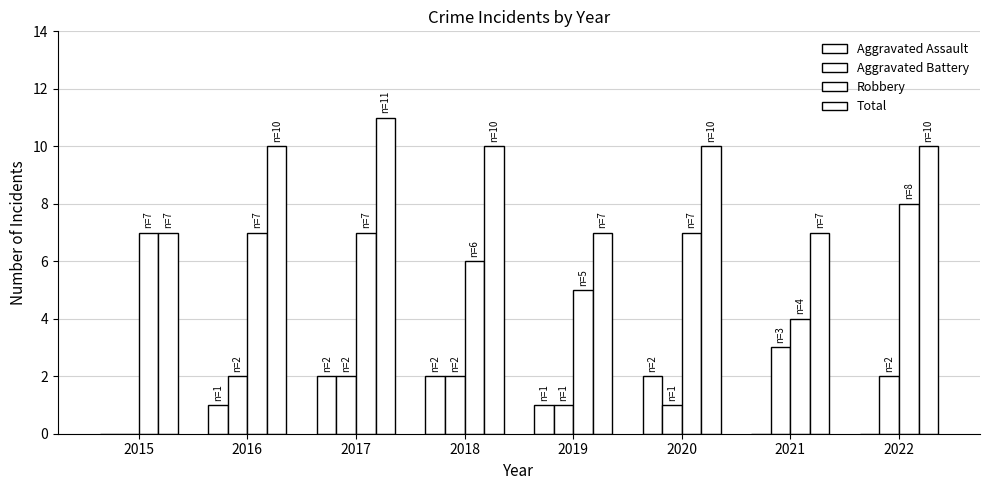

How many groups of bars are there?

8